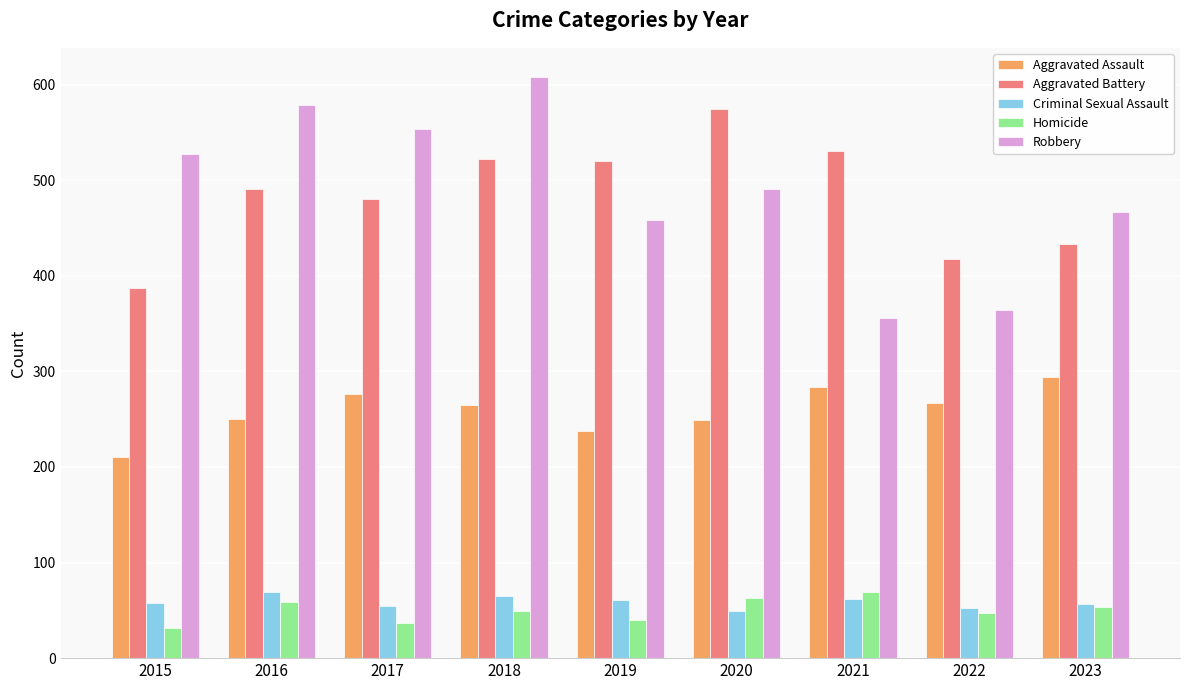

What is the spread (max minus min) of values at 2019?

480